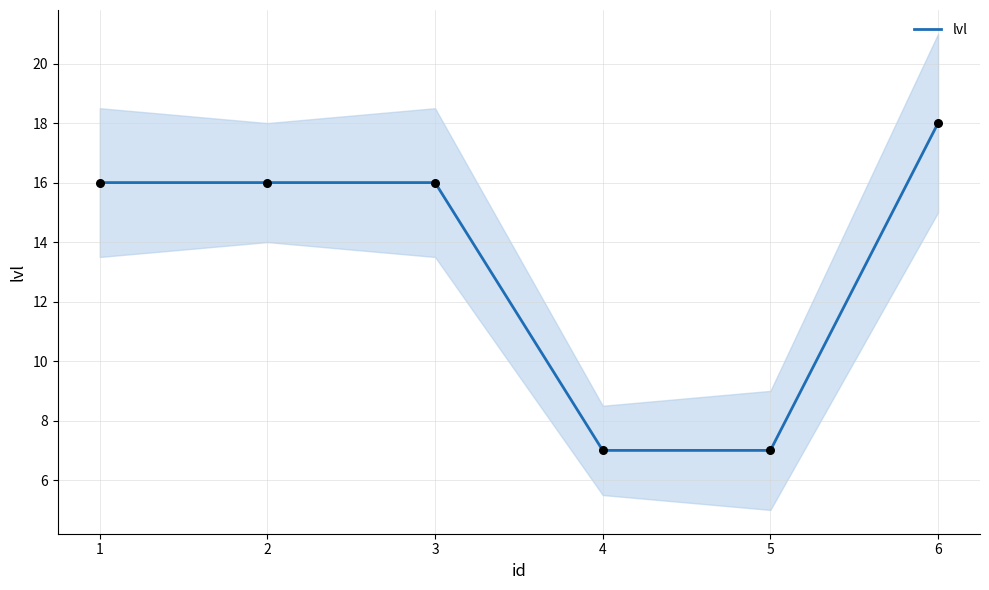

The lvl series shows 7 at 2. True or false?

False